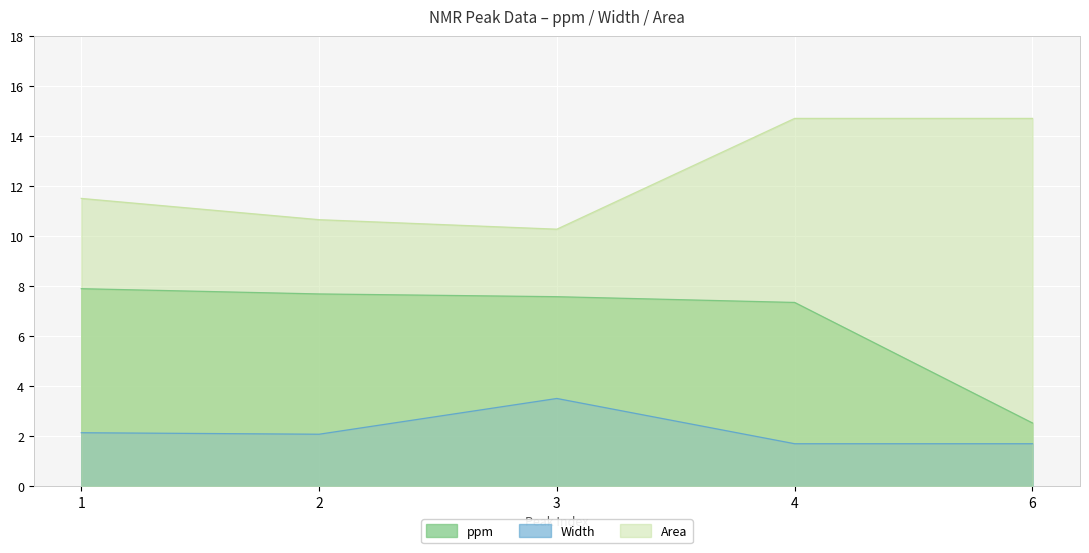

Which has a higher value, 4 or 1?

1